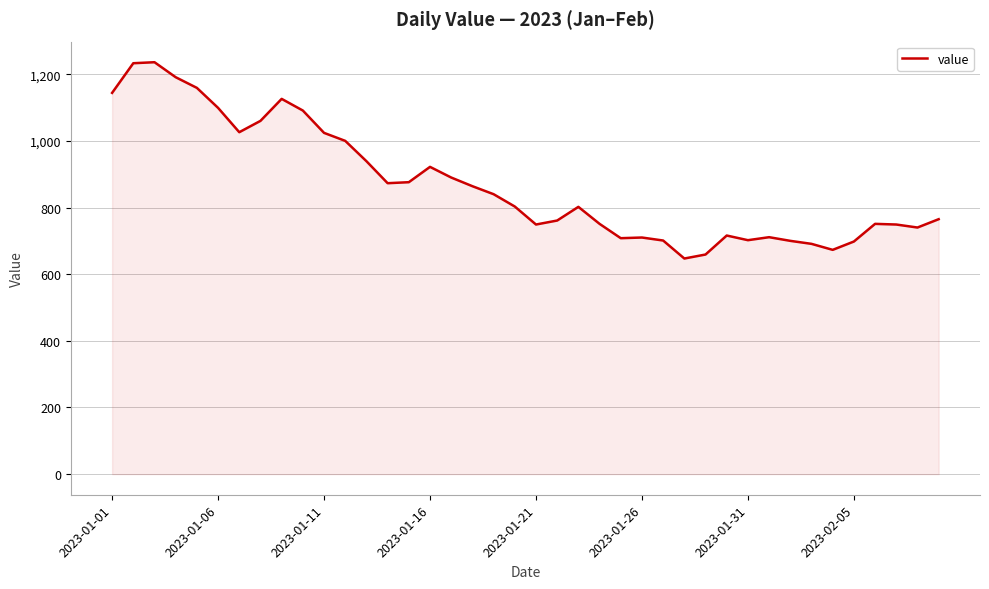

What is the greatest value displayed?

1236